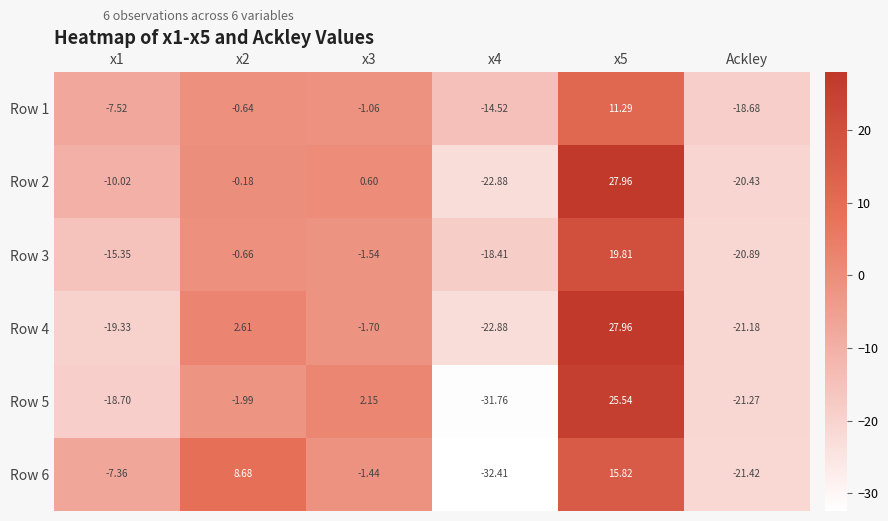

Which series has the widest spread of values?

Row 5